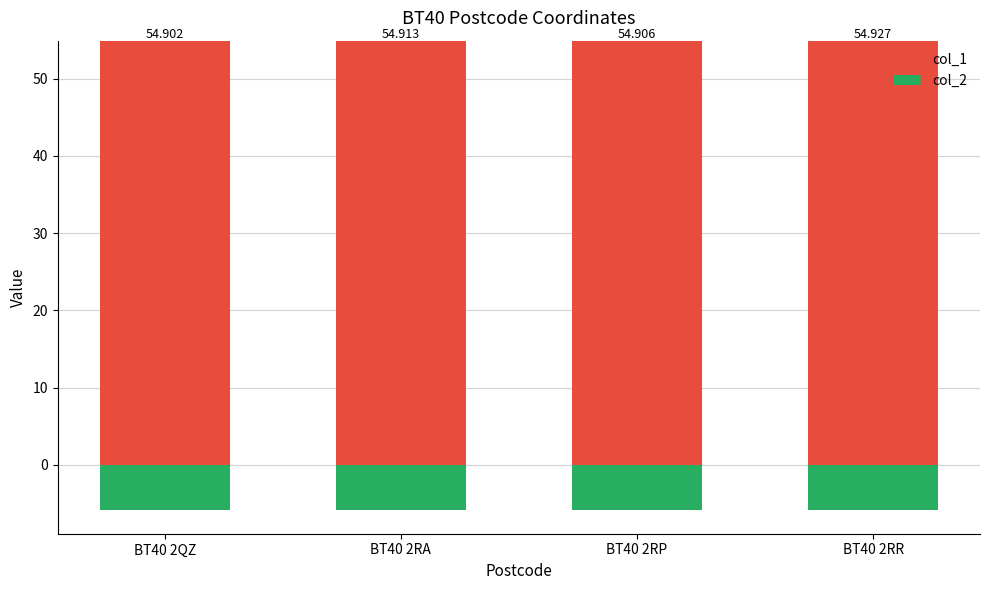

The col_1 series shows 54.9 at BT40 2RP. True or false?

True